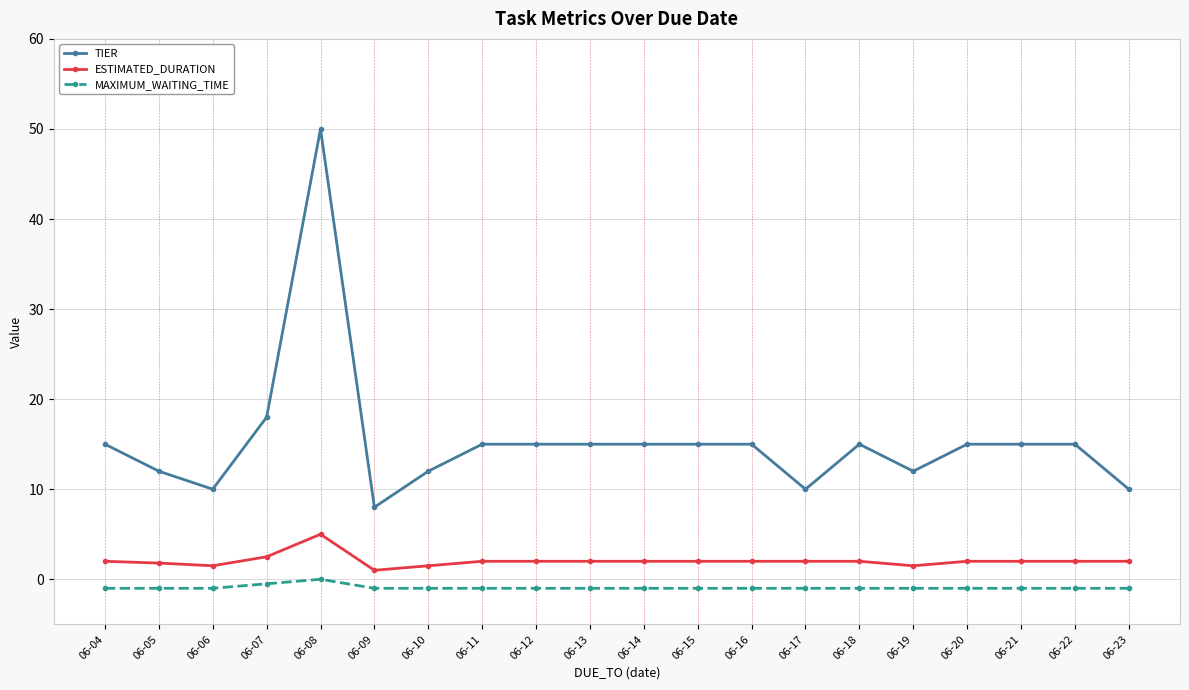

True or false: TIER has more than 1 interior local peaks.

True